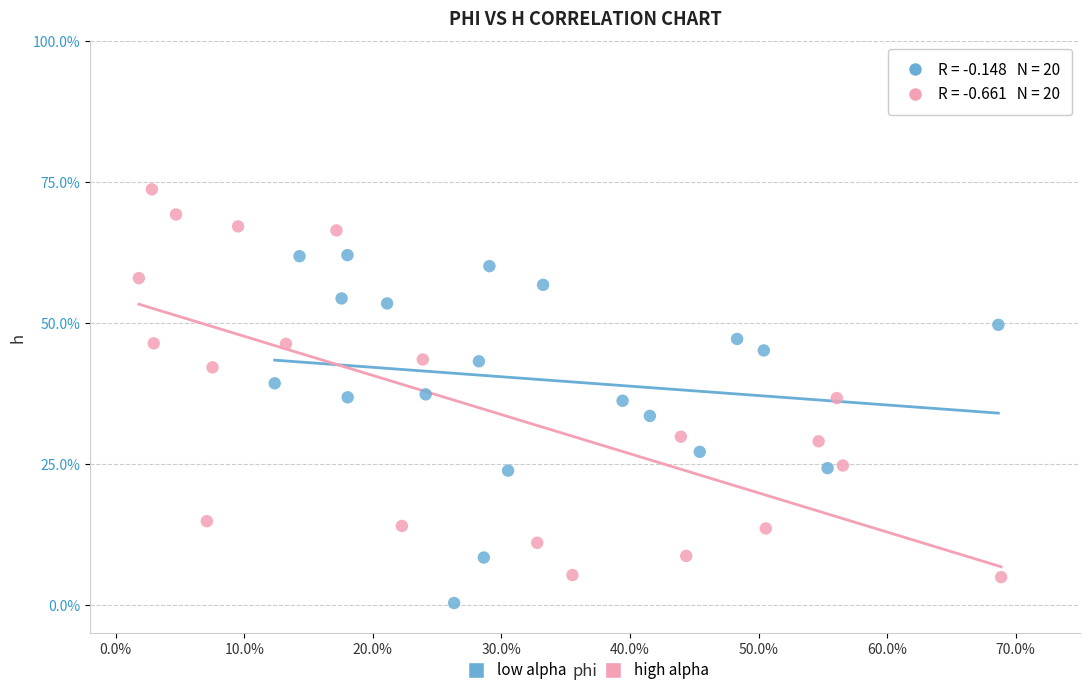

What are all the series names shown in the legend?

low alpha, high alpha